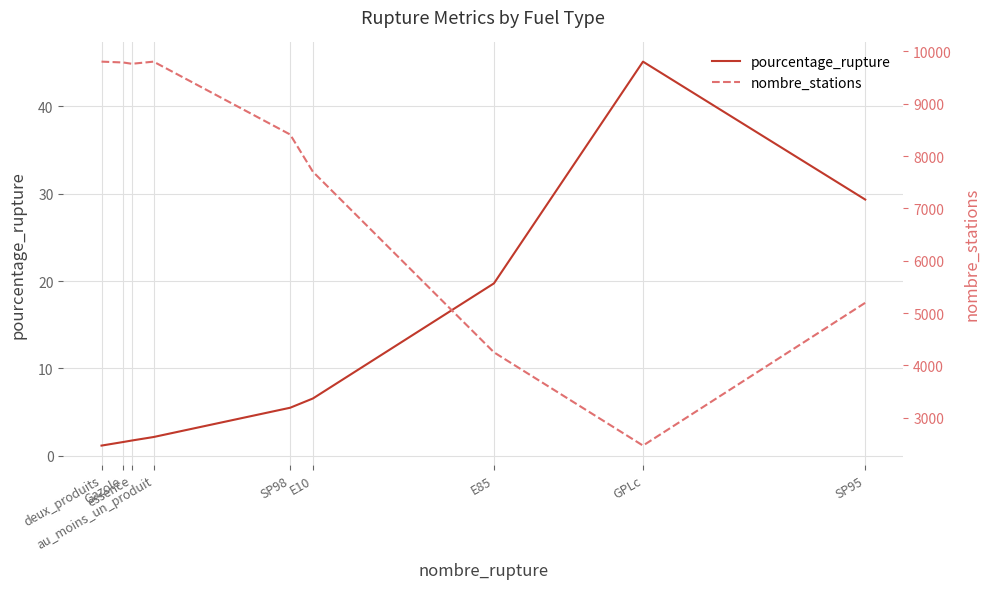

What is the maximum value for pourcentage_rupture?

45.1